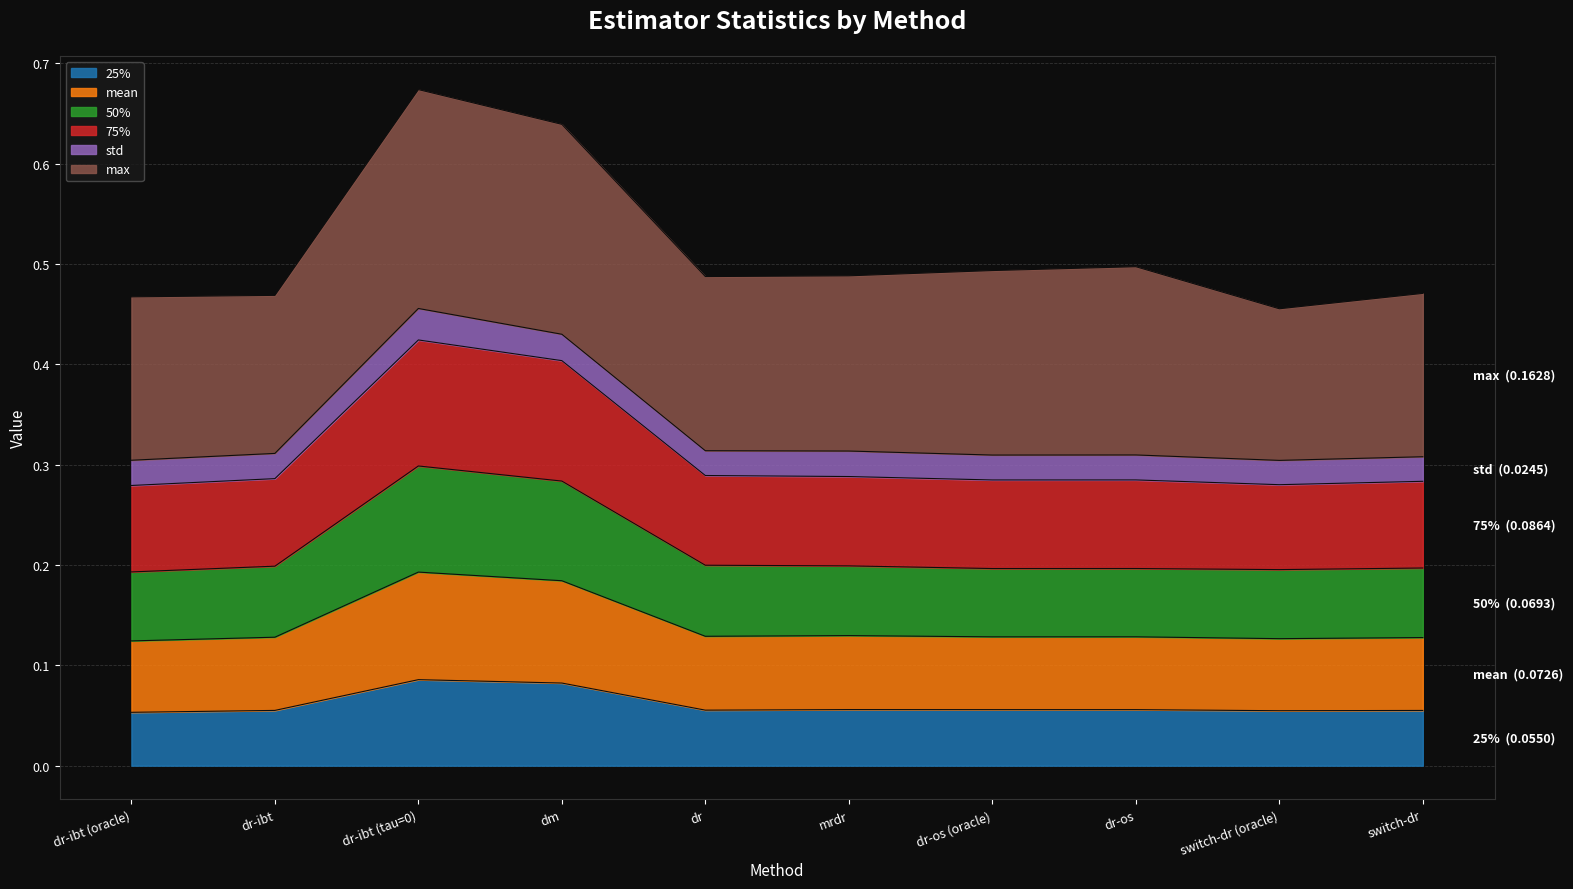

At which category is the sum across all series the highest?

dr-ibt (tau=0)